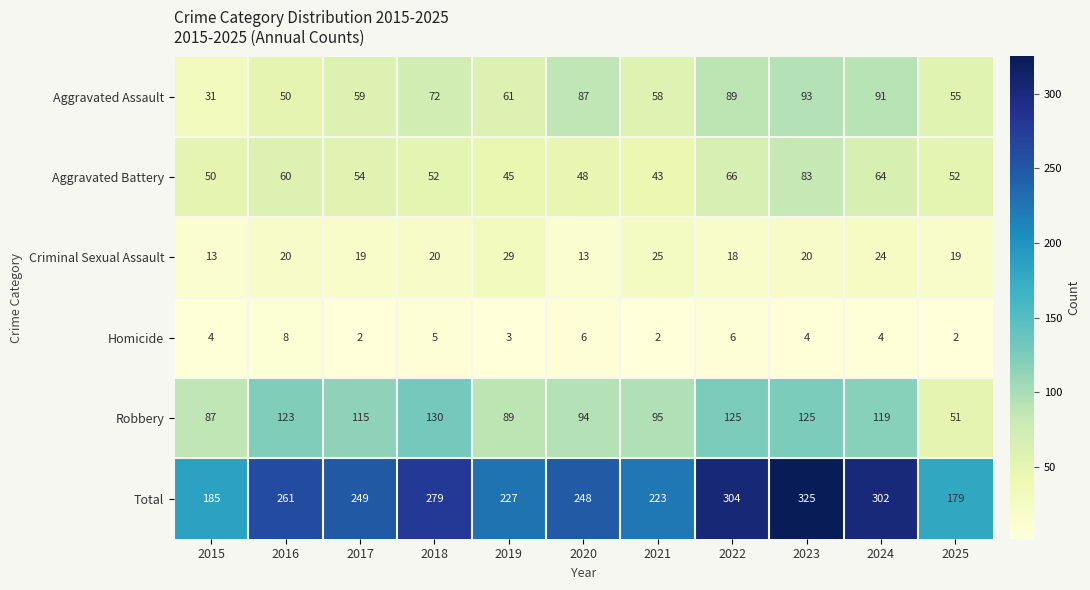

Which series has the largest total across all categories?

Total